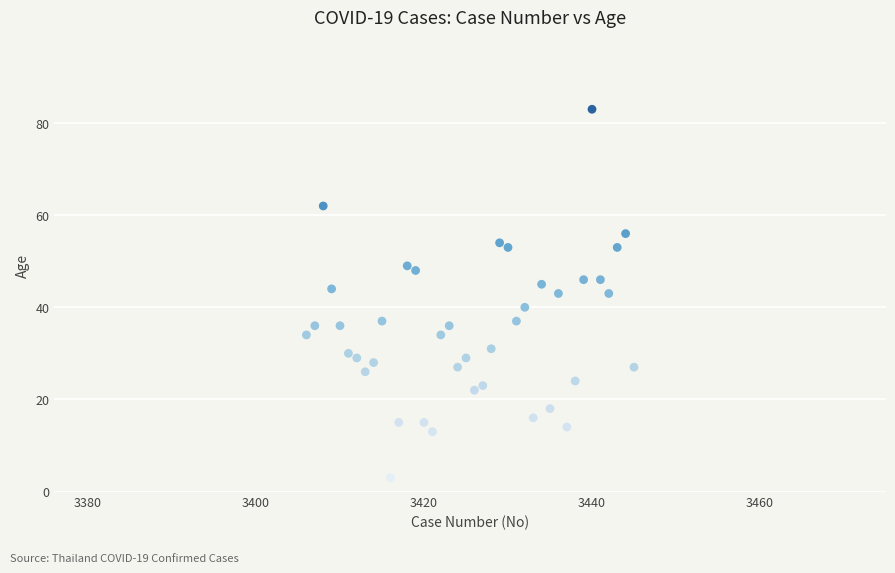

What is the range of X values (max minus min)?

39